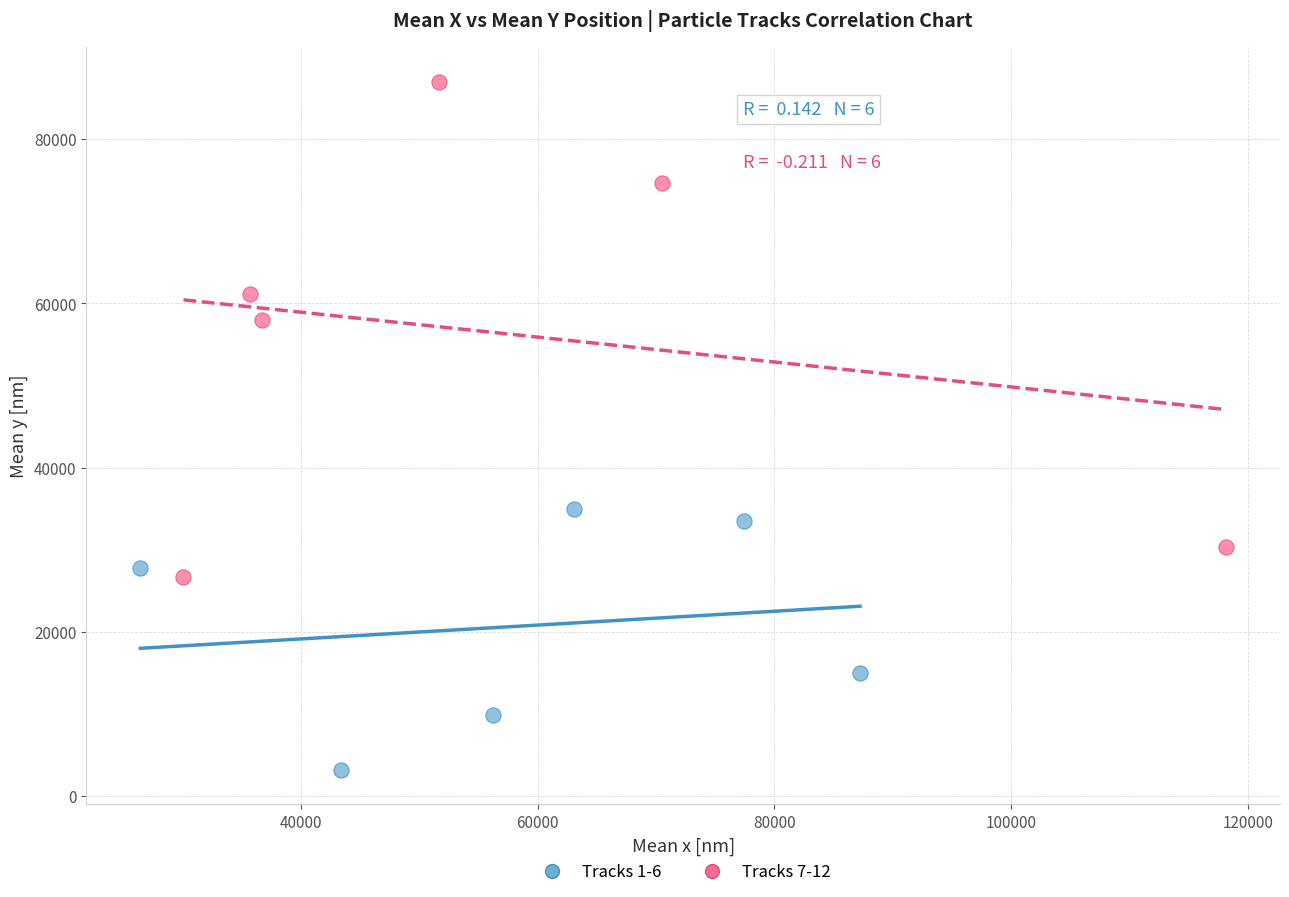

What are all the series names shown in the legend?

Tracks 1-6, Tracks 7-12